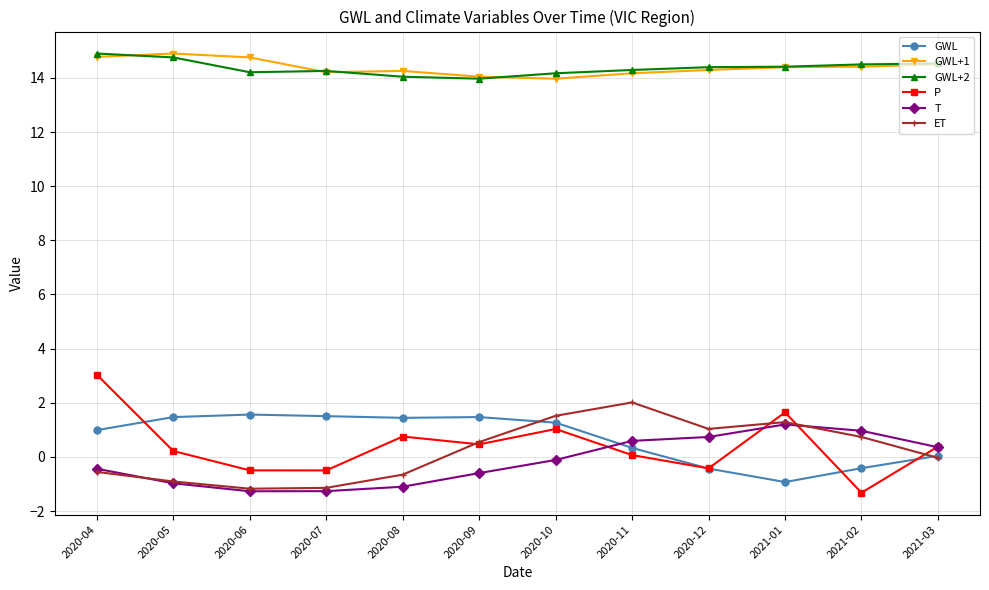

Is the value of GWL at 2020-05 greater than the value of GWL+2 at 2020-12?

No